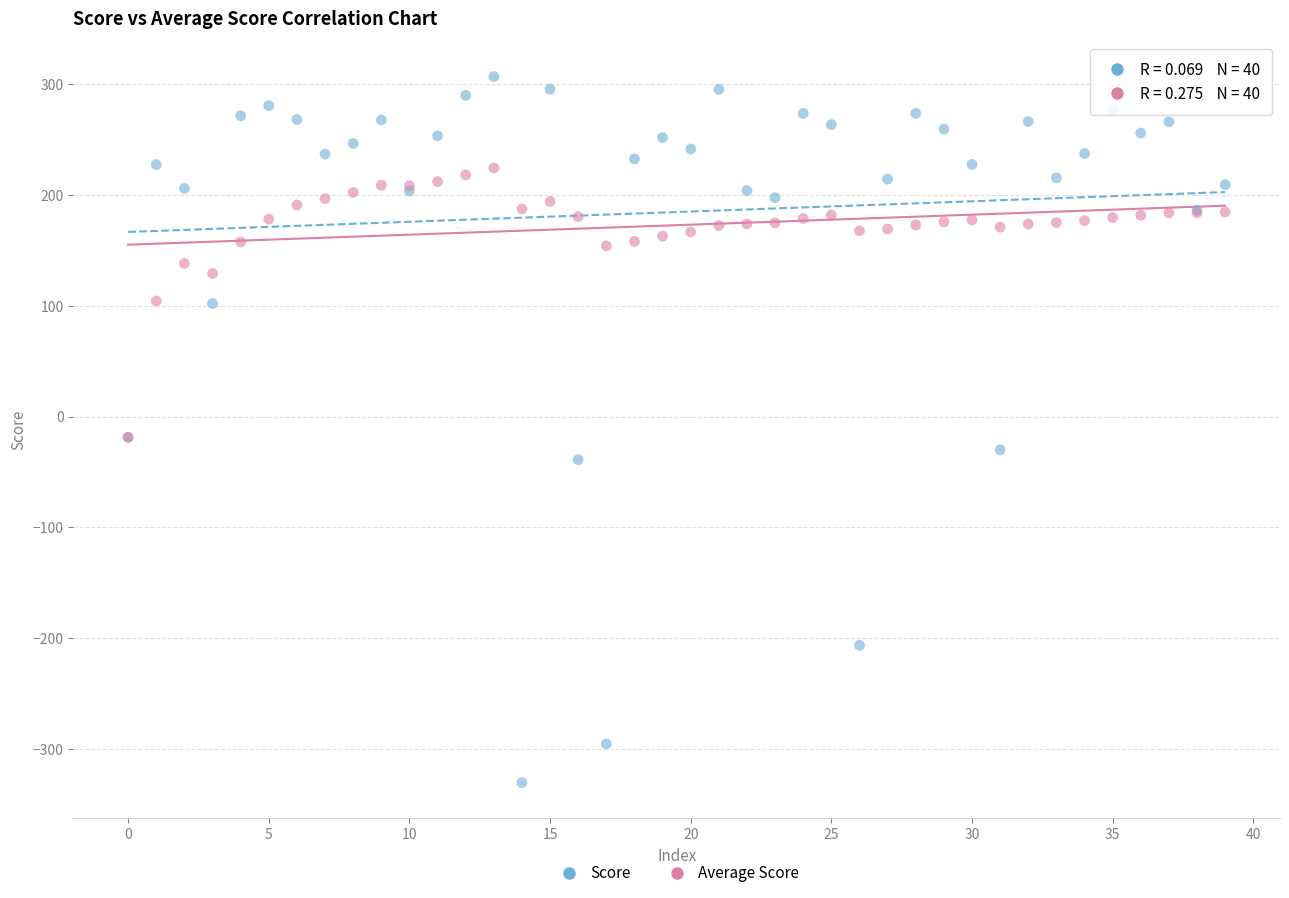

What are all the series names shown in the legend?

Score, Average Score